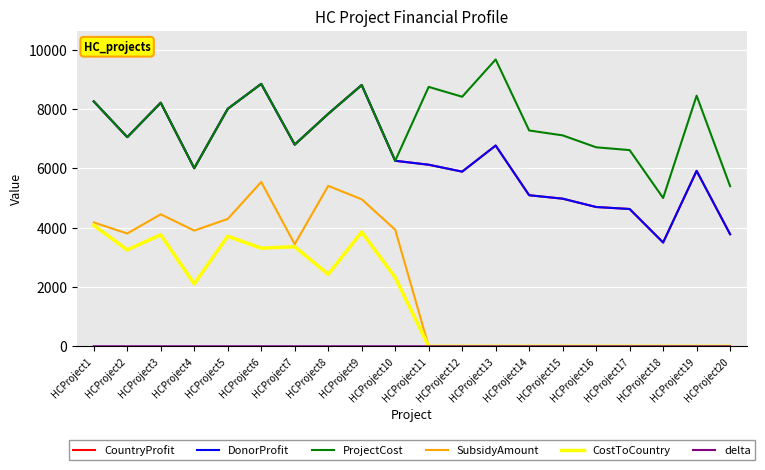

Does the chart display data point markers on the line(s)?

No